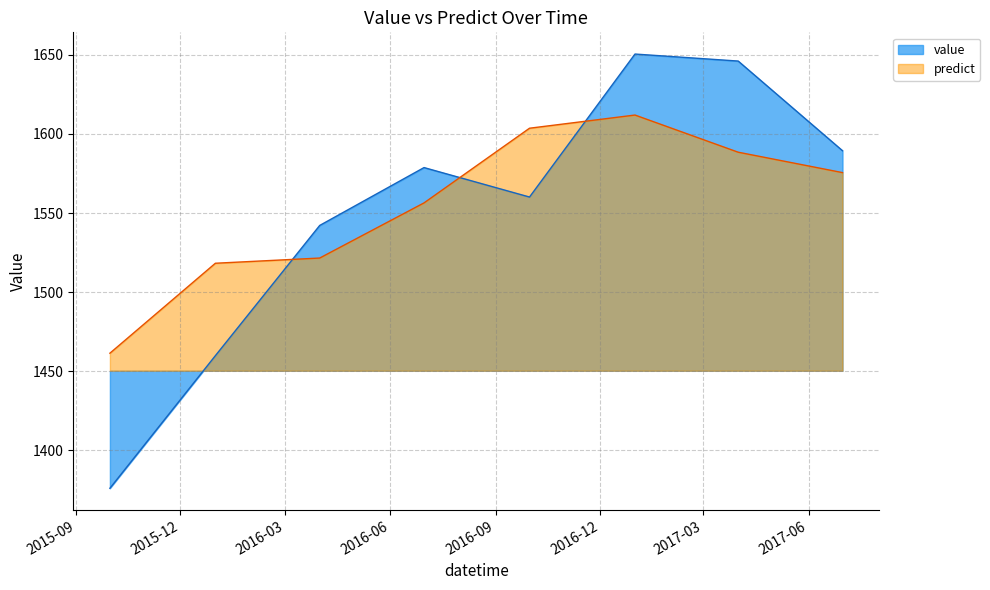

Which category has the lowest value in the value series?

2015-09-30 12:00:00